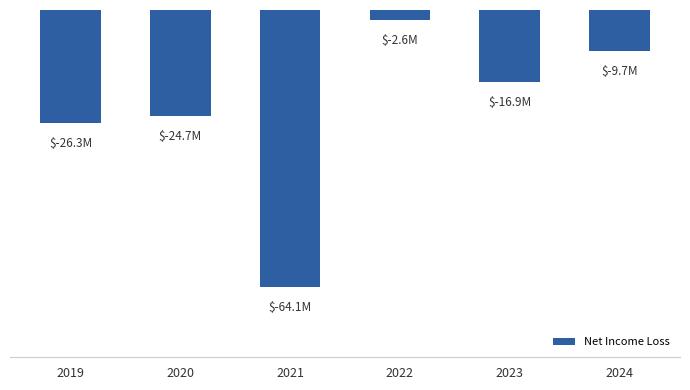

Reading left to right, what are all the values shown in this chart?

-26.3	-24.7	-64.1	-2.6	-16.9	-9.7